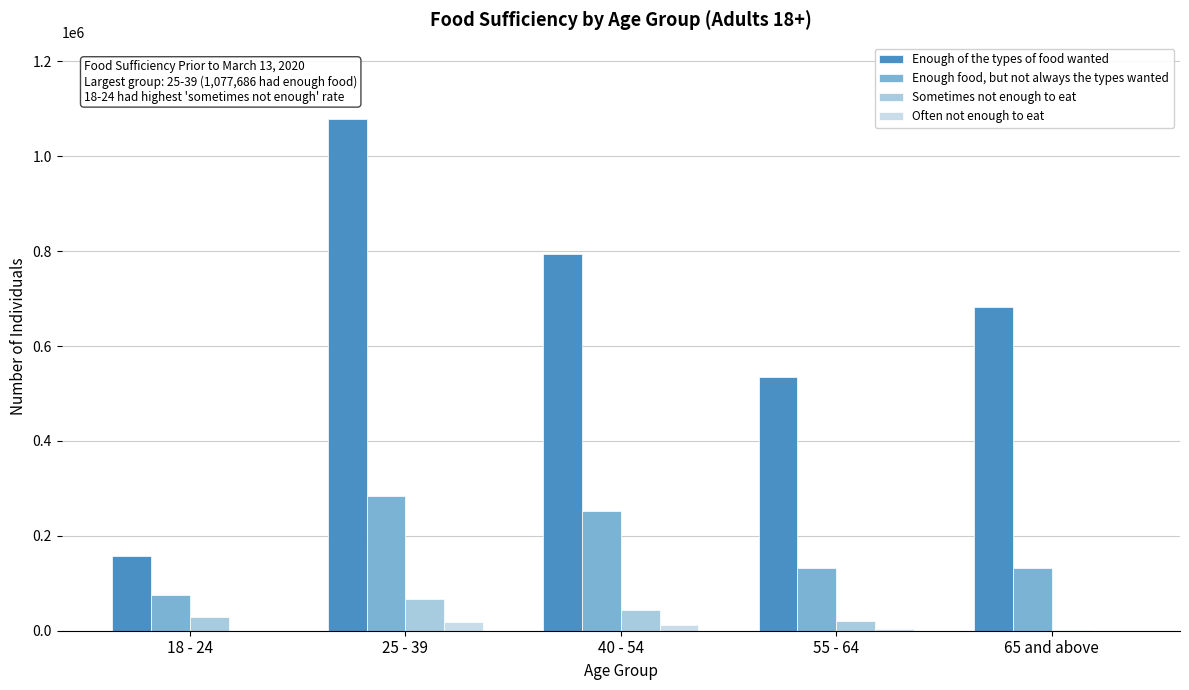

How many data points does each series have?

5